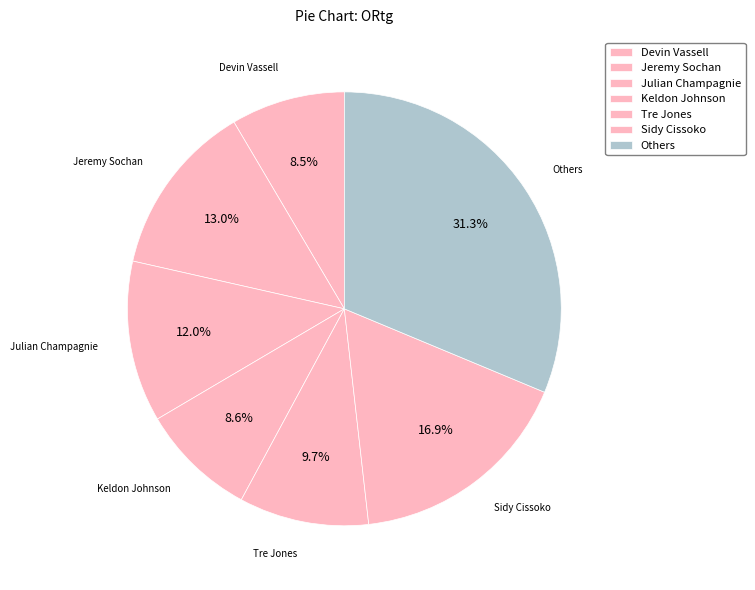

To the nearest percent, what percentage of the pie is Devin Vassell?

8%